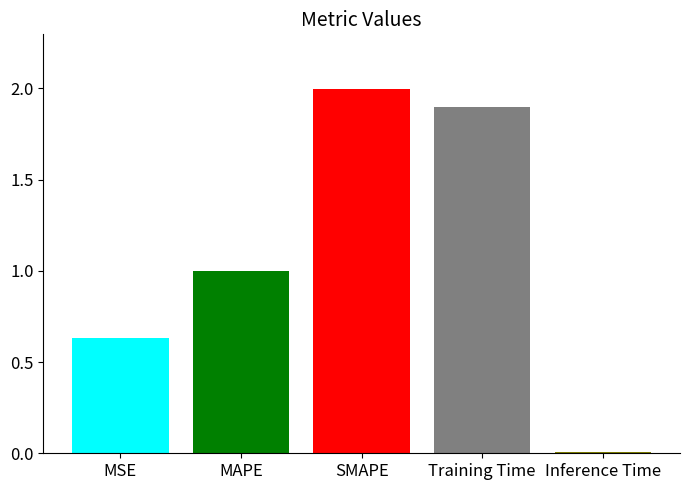

Rank the categories by value from lowest to highest.

Inference Time, MSE, MAPE, Training Time, SMAPE